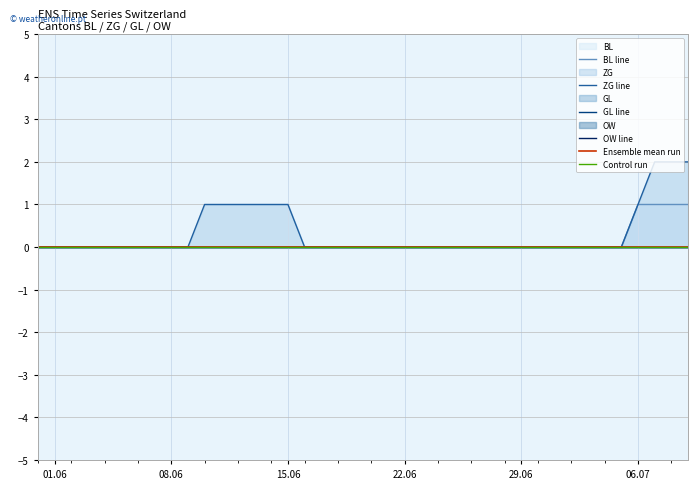

Rank the categories by ZG value from highest to lowest.

2020-07-07, 2020-07-08, 2020-07-09, 2020-06-10, 2020-06-11, 2020-06-12, 2020-06-13, 2020-06-14, 2020-06-15, 2020-07-06, 2020-05-31, 2020-06-01, 2020-06-02, 2020-06-03, 2020-06-04, 2020-06-05, 2020-06-06, 2020-06-07, 2020-06-08, 2020-06-09, 2020-06-16, 2020-06-17, 2020-06-18, 2020-06-19, 2020-06-20, 2020-06-21, 2020-06-22, 2020-06-23, 2020-06-24, 2020-06-25, 2020-06-26, 2020-06-27, 2020-06-28, 2020-06-29, 2020-06-30, 2020-07-01, 2020-07-02, 2020-07-03, 2020-07-04, 2020-07-05